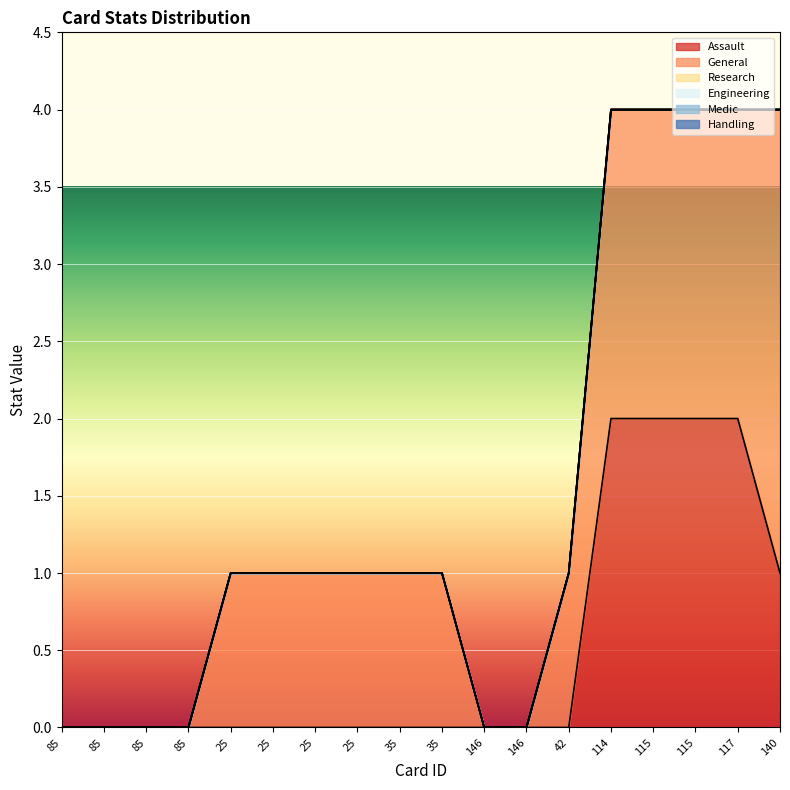

Which label corresponds to the largest value in the chart?

140